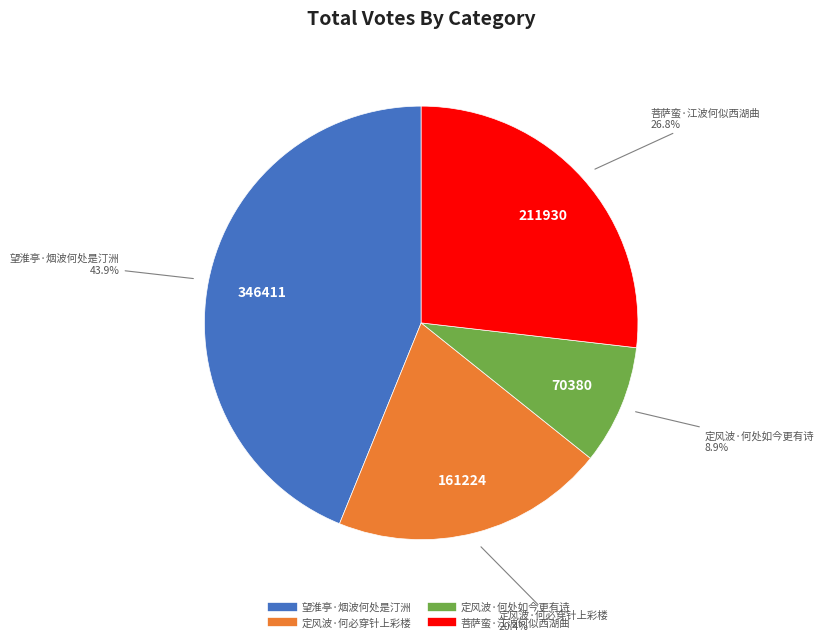

How many slices are in this pie chart?

4